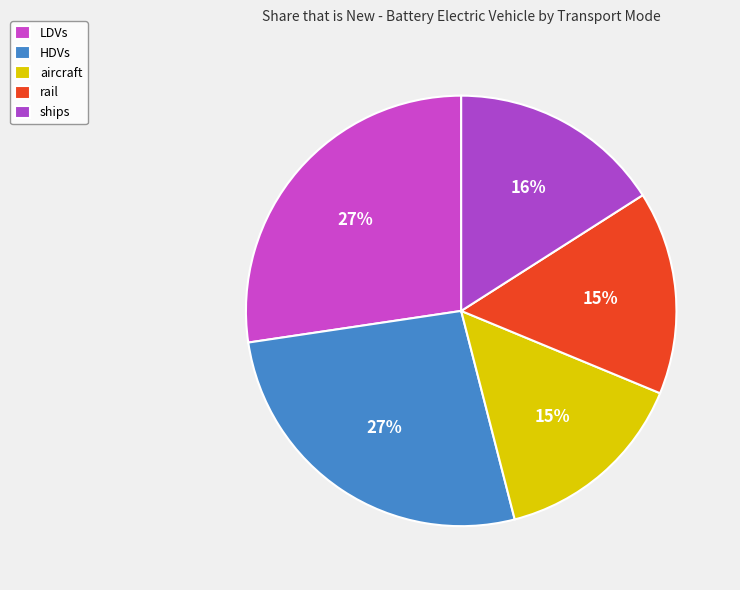

To the nearest percent, what percentage of the pie is LDVs?

27%